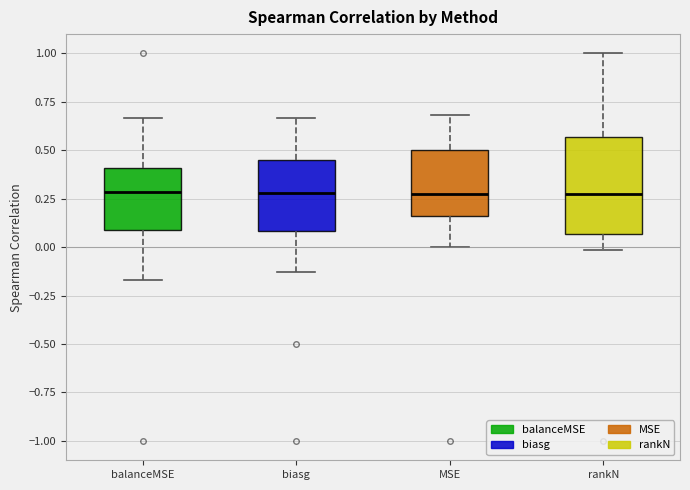

Where does the lower whisker of the box for MSE end on the y-axis? The values are not printed on the chart, so give them approximately, as read against the axis.

0.00